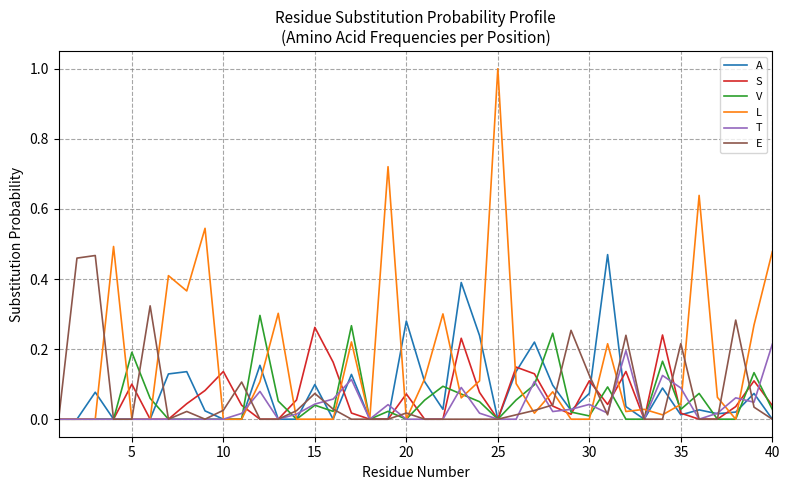

Which series has the largest range (max minus min)?

L